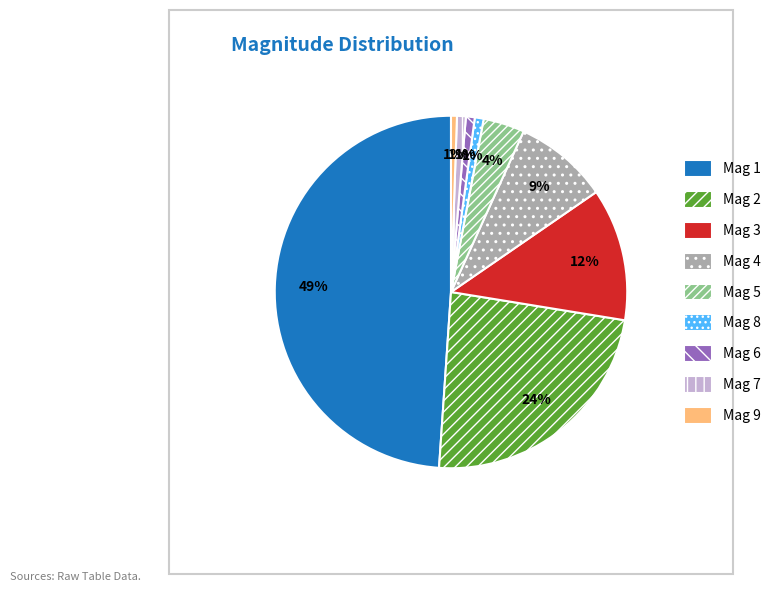

To the nearest percent, what portion does Mag 5 represent?

4%